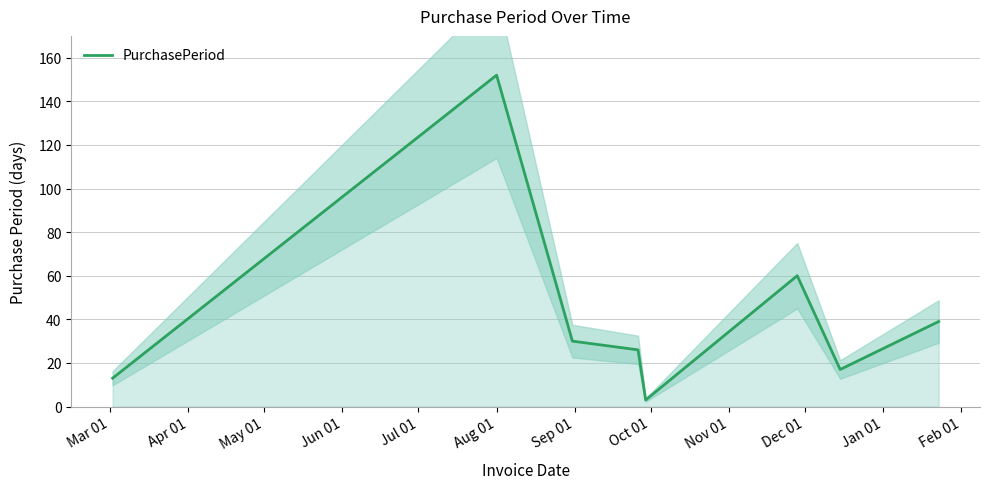

True or false: there are more than 0 points higher than both neighbors.

True